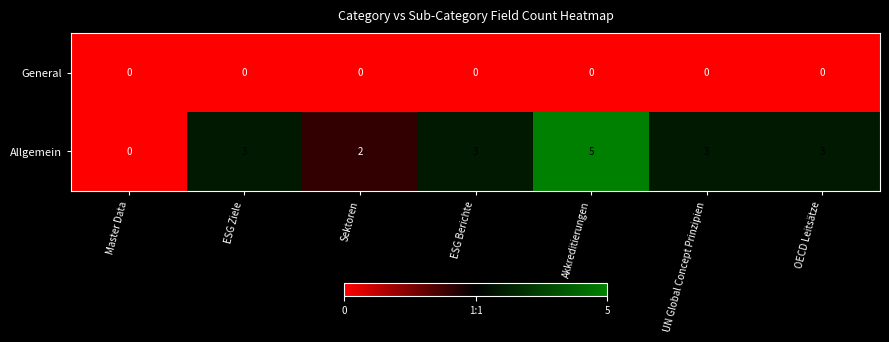

At which category is the sum across all series the highest?

Akkreditierungen